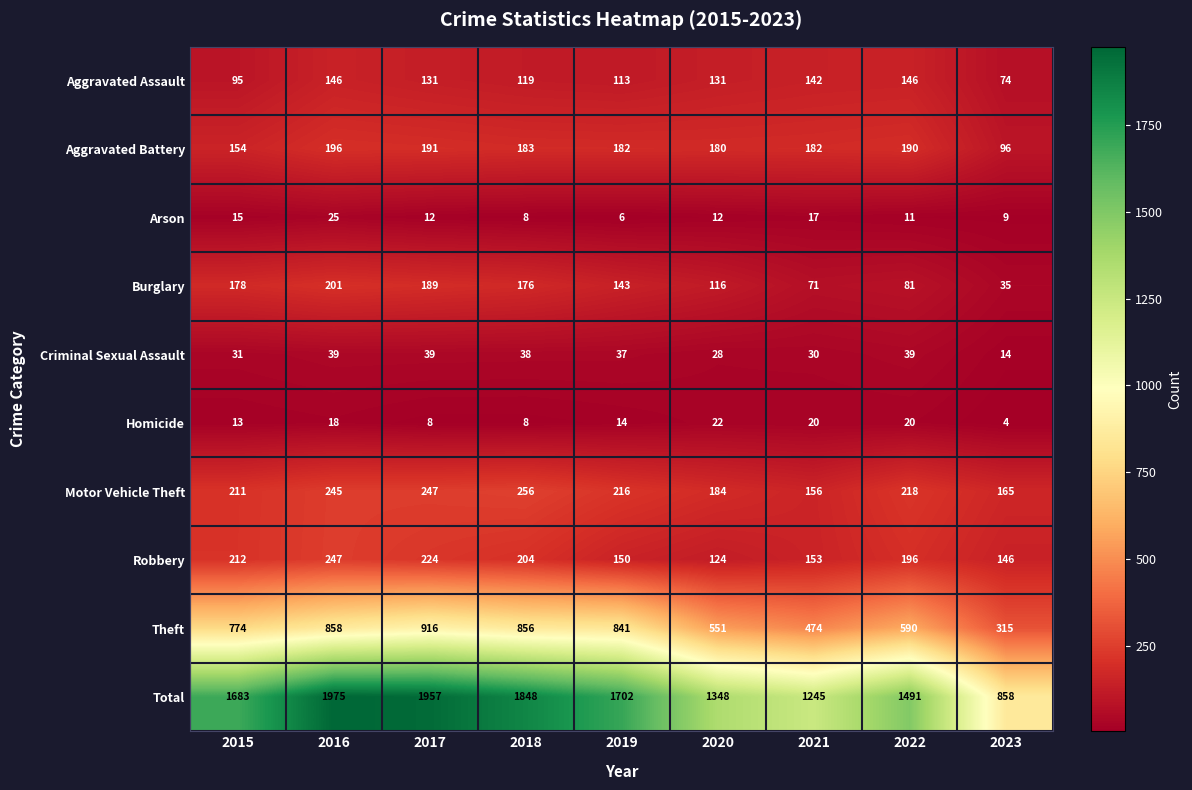

True or false: Robbery has a value of 150 at 2019.

True